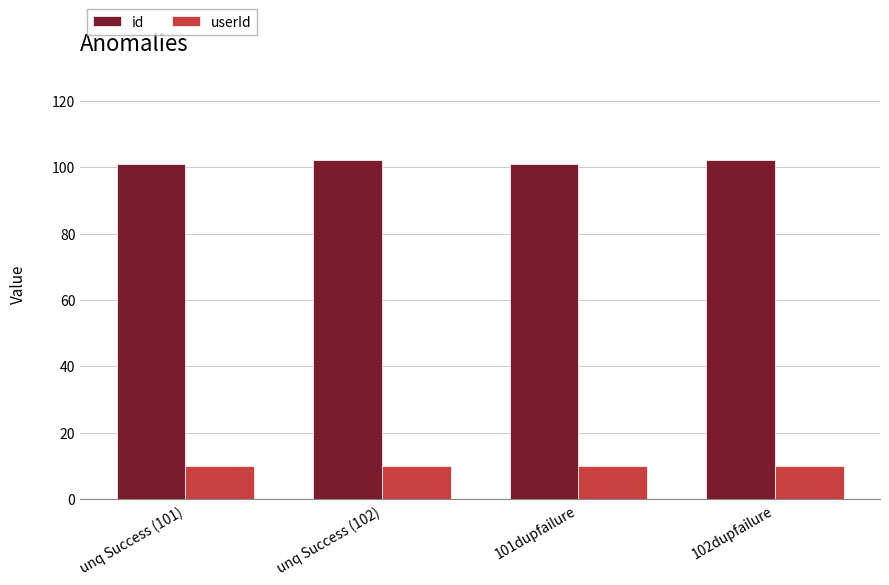

Reading right to left, list all the values displayed in this chart.

id: 102dupfailure=102	101dupfailure=101	unq Success (102)=102	unq Success (101)=101
userId: 102dupfailure=10	101dupfailure=10	unq Success (102)=10	unq Success (101)=10